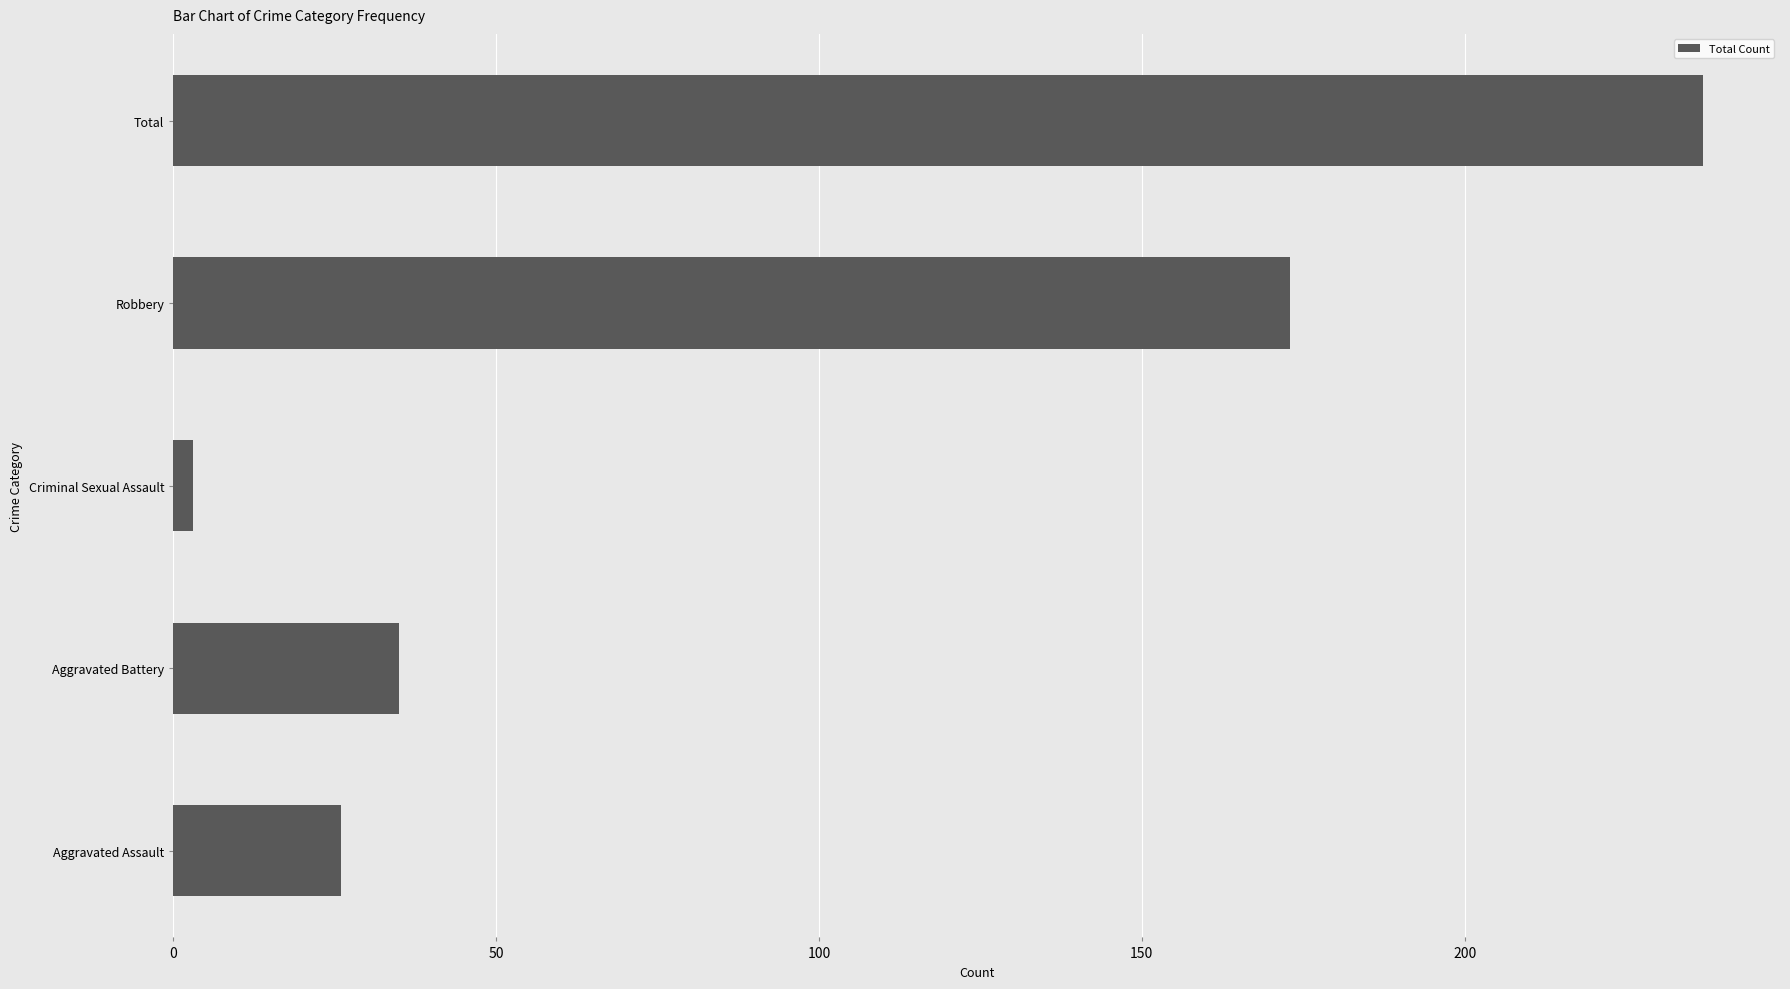

What is the change in value from Aggravated Assault to Aggravated Battery?

+9